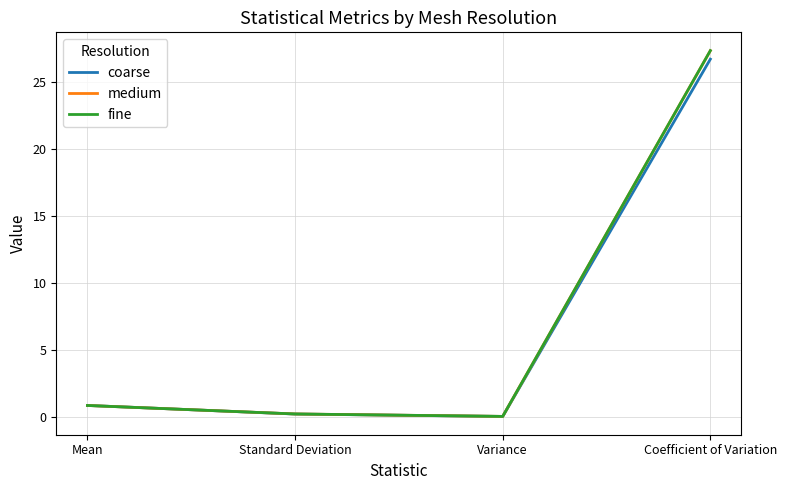

Is the value of fine at Mean greater than the value of medium at Coefficient of Variation?

No